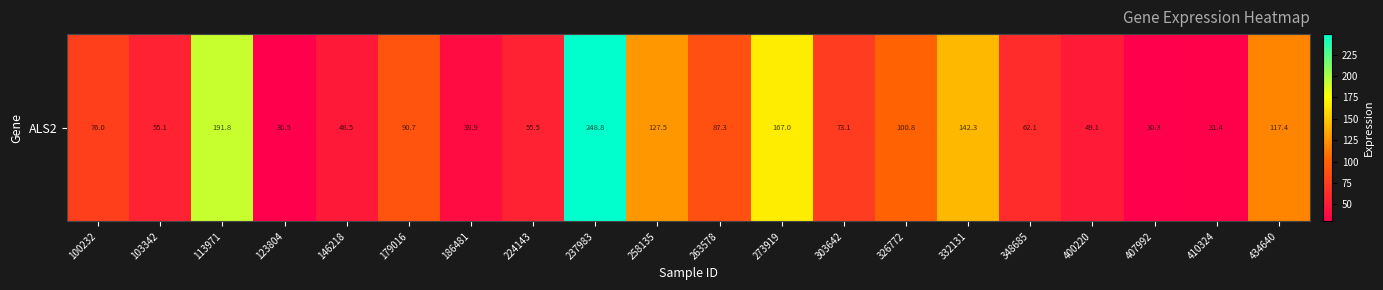

What is the smallest value displayed?

30.3